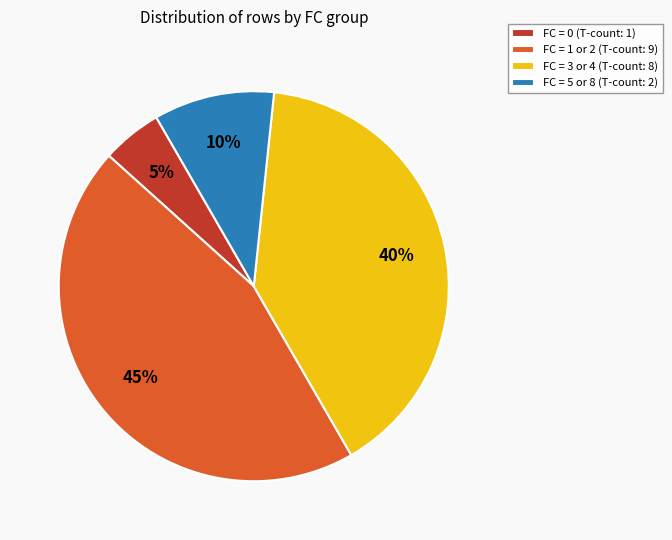

Is it true that FC = 3 or 4 (T-count: 8) is 32% of the pie?

False